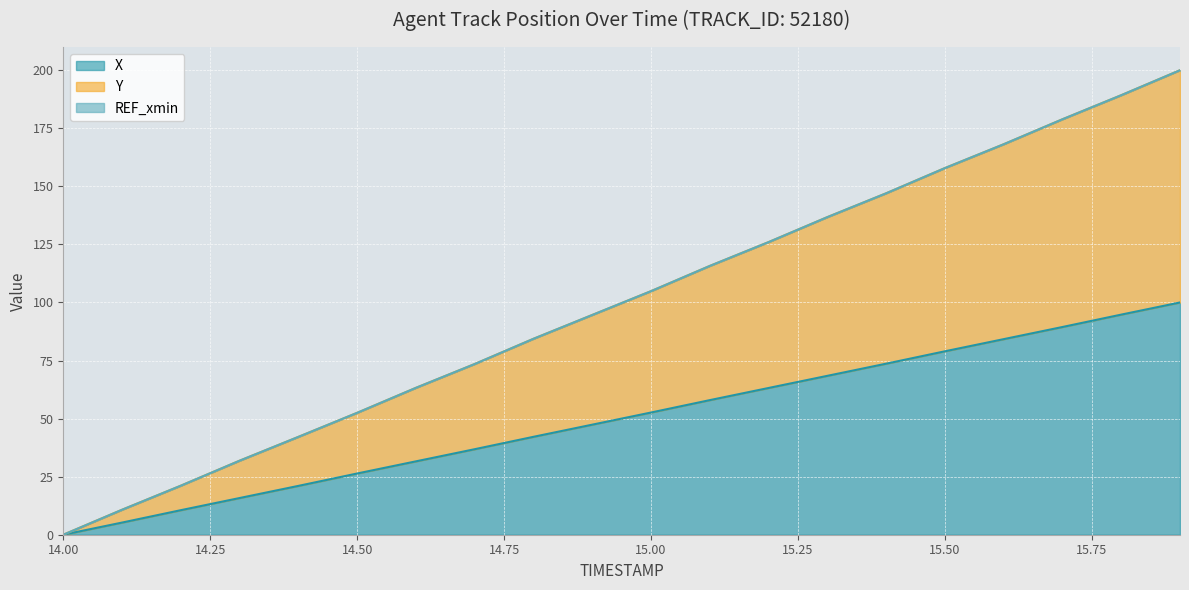

Reading left to right, what are all the values shown in this chart?

X: 0.0	5.2	10.6	15.8	21.0	26.4	31.6	36.8	42.2	47.4	52.6	57.9	63.2	68.4	73.6	79.0	84.2	89.4	94.8	100.0
Y: 0.0	10.8	21.1	31.9	42.1	52.5	63.2	73.5	84.4	94.6	104.9	115.7	126.0	136.8	147.0	157.9	168.1	178.9	189.2	200.0